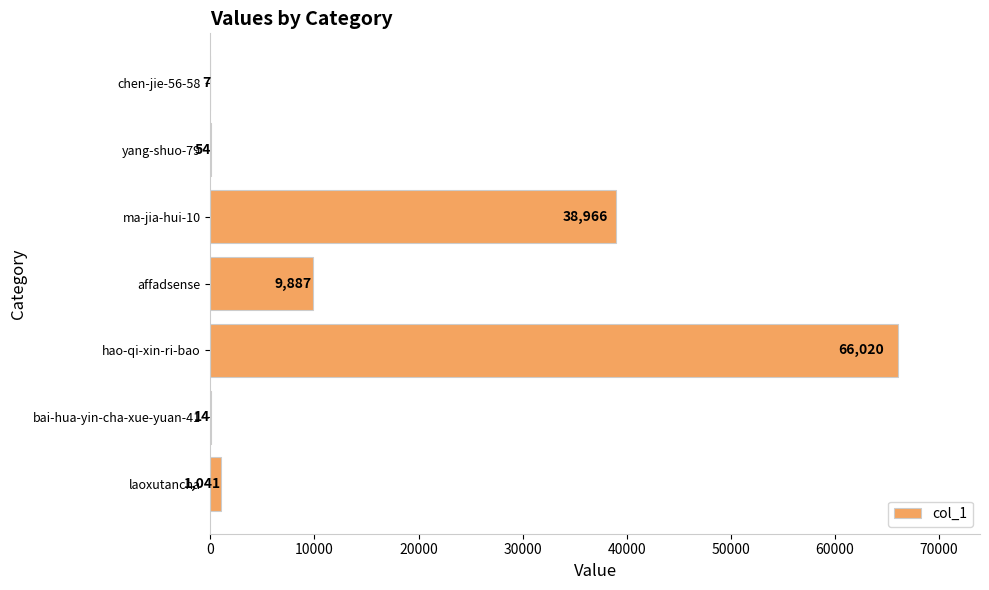

Which category has the highest value across all series?

hao-qi-xin-ri-bao